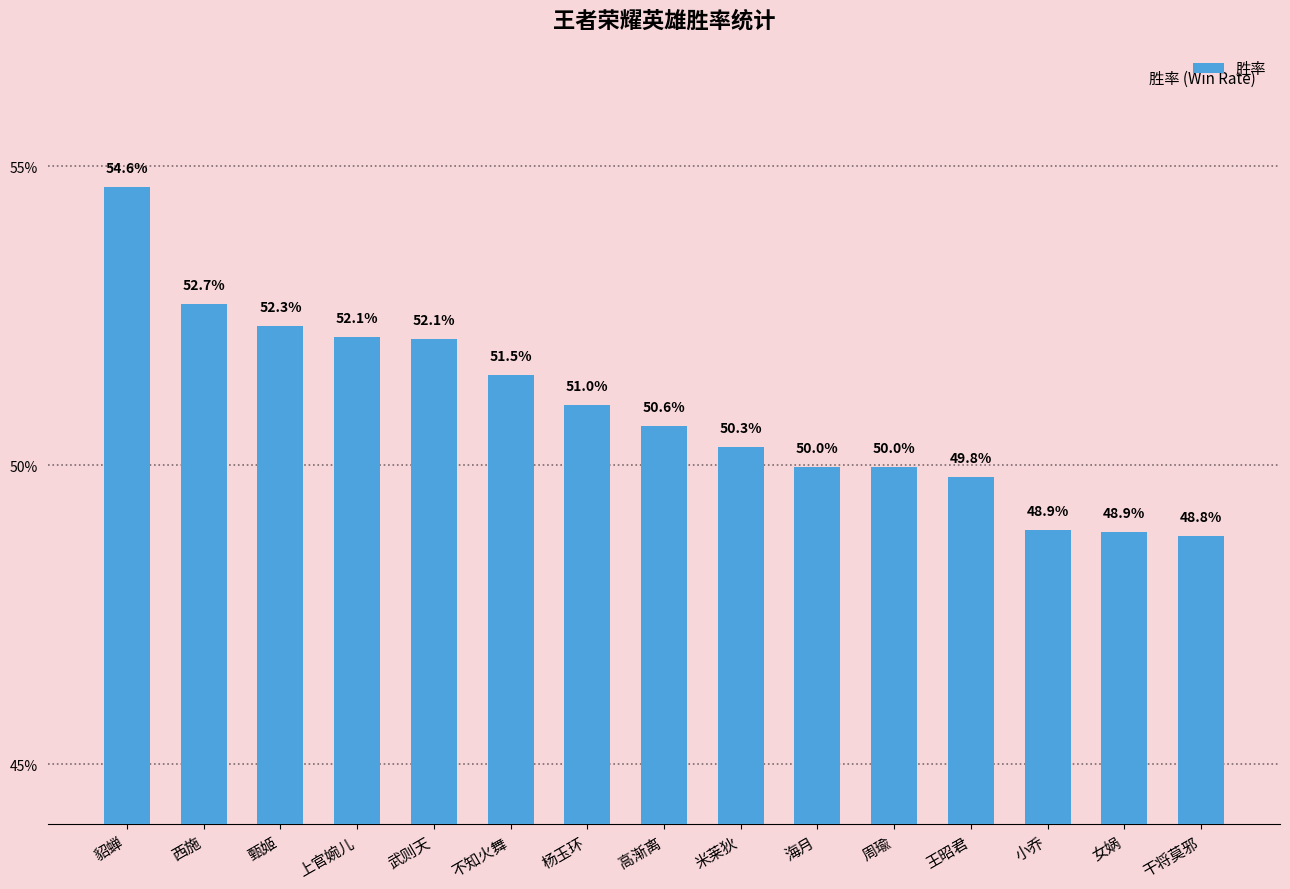

The value at 武则天 is 0.9. True or false?

False